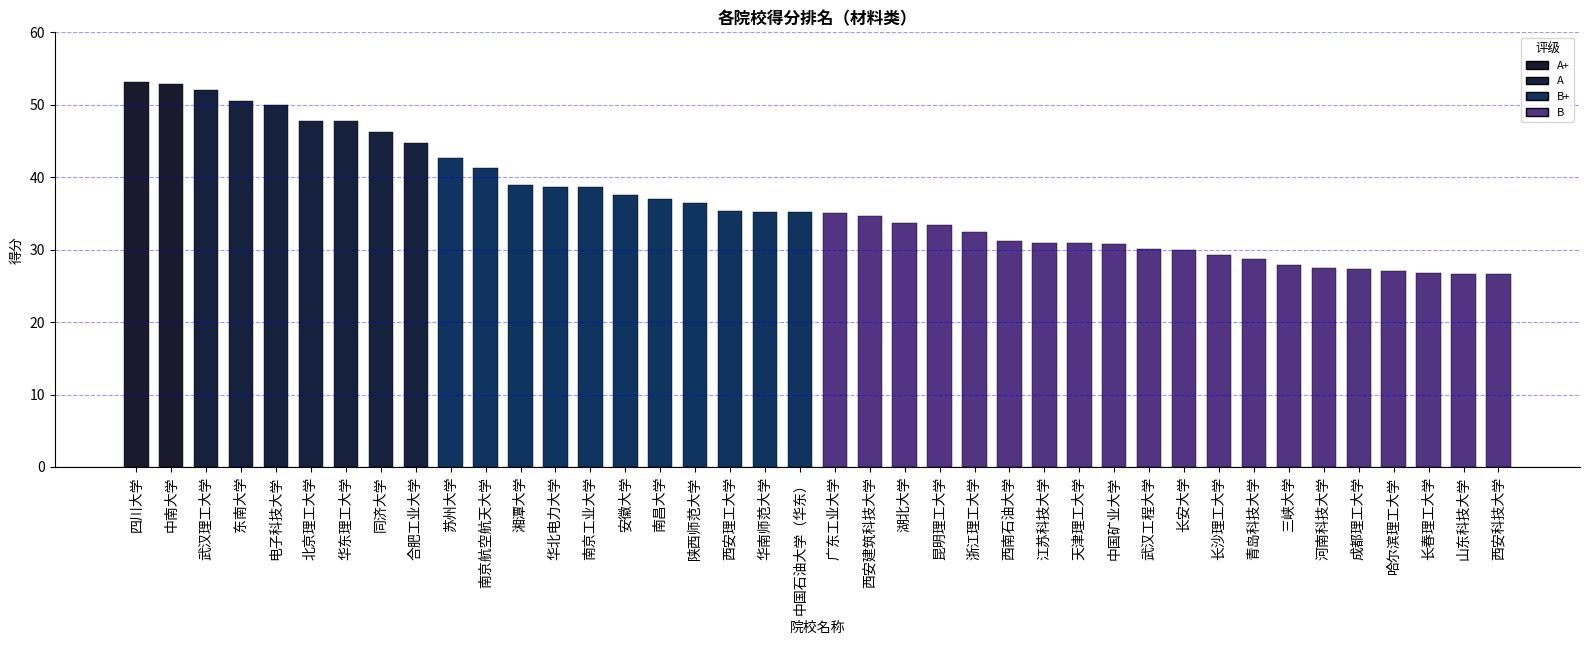

What is the ratio of the value at 成都理工大学 to the value at 同济大学?

0.6